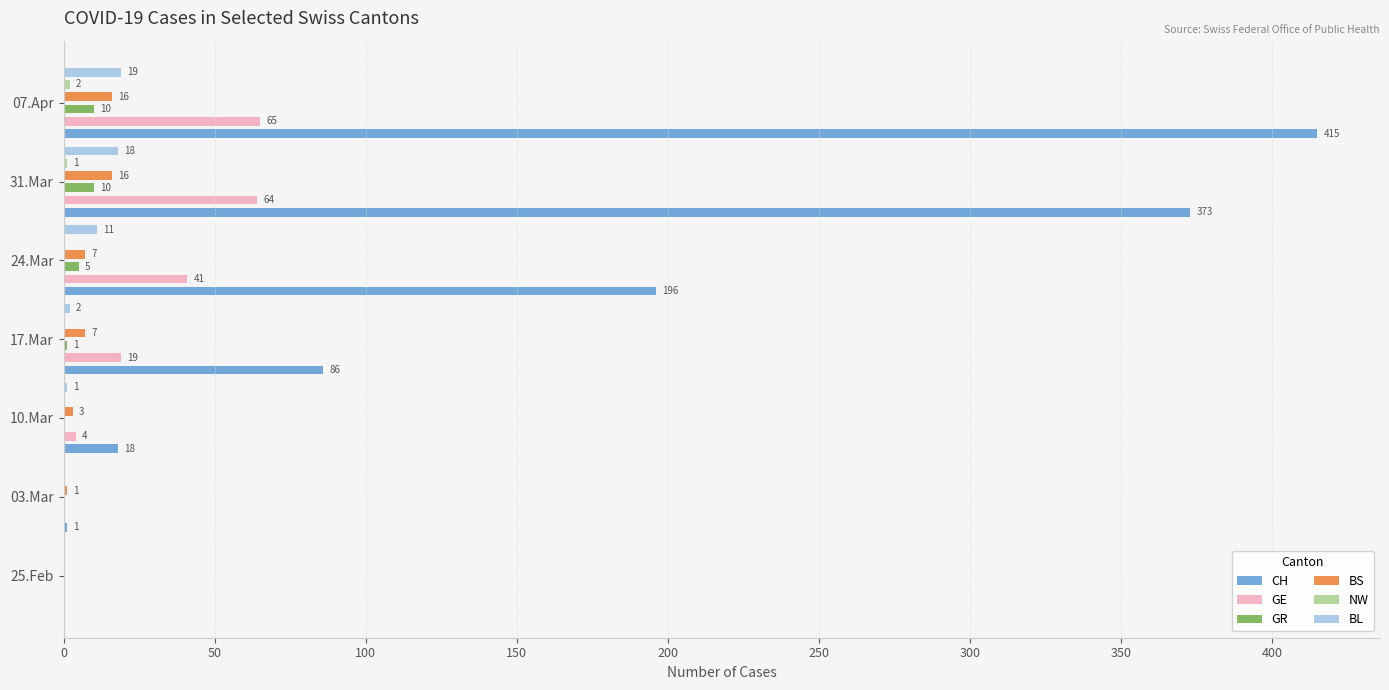

What are all the series names shown in the legend?

CH, GE, GR, BS, NW, BL